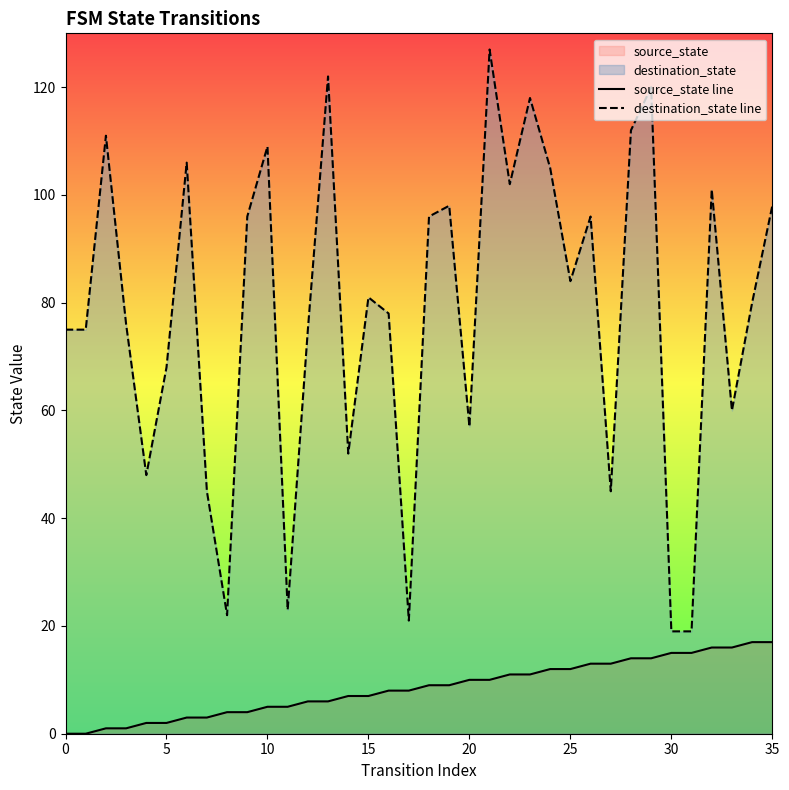

Reading left to right, extract all data points from this chart.

source_state line: 0	0	1	1	2	2	3	3	4	4	5	5	6	6	7	7	8	8	9	9	10	10	11	11	12	12	13	13	14	14	15	15	16	16	17	17
destination_state line: 75	75	111	76	48	68	106	45	22	96	109	23	75	122	52	81	78	21	96	98	57	127	102	118	105	84	96	45	112	120	19	19	101	60	80	98